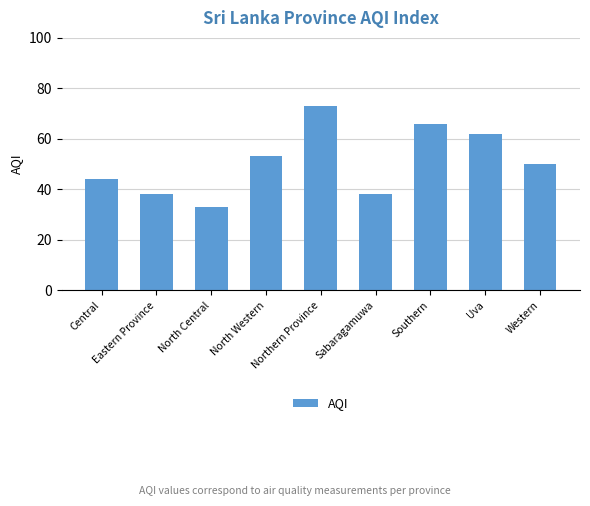

How many categories are shown in the chart?

9